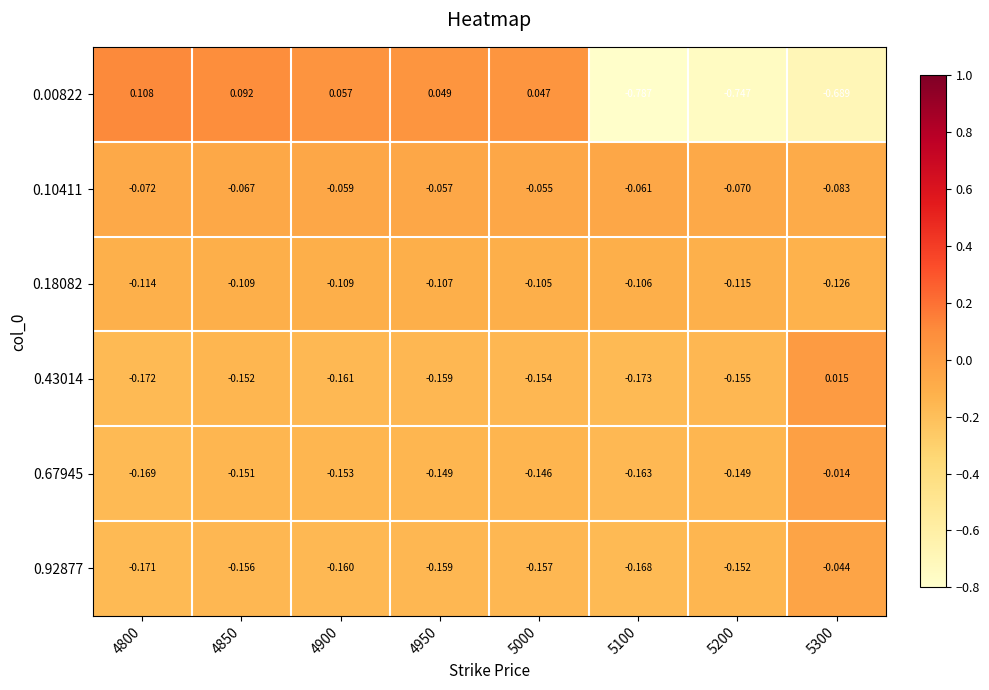

Is the value of 0.67945 at 4900 greater than the value of 0.43014 at 5000?

Yes